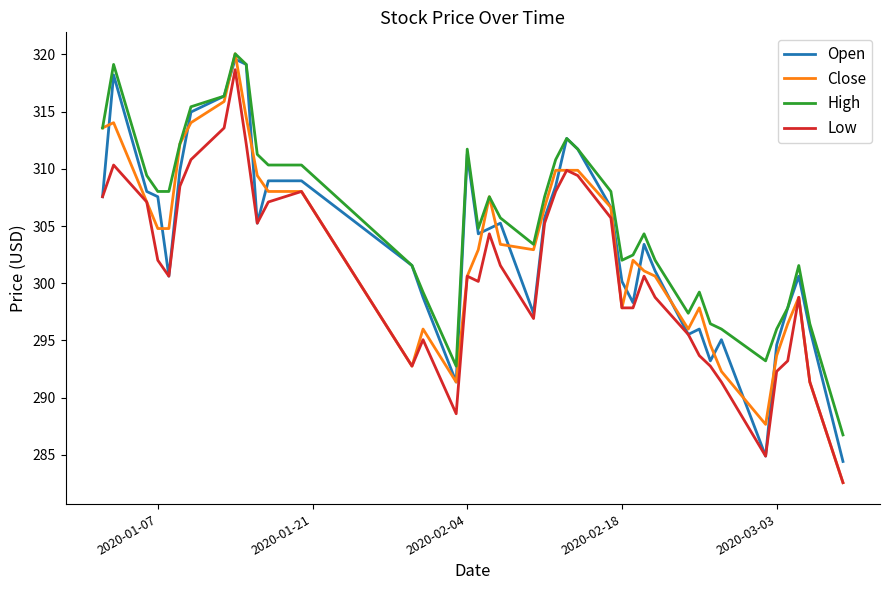

Which series has the largest total across all categories?

High